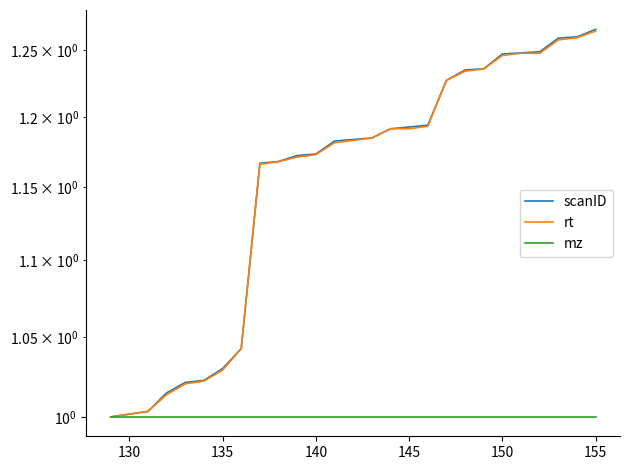

List the series in order of their peak value, highest first.

scanID, rt, mz